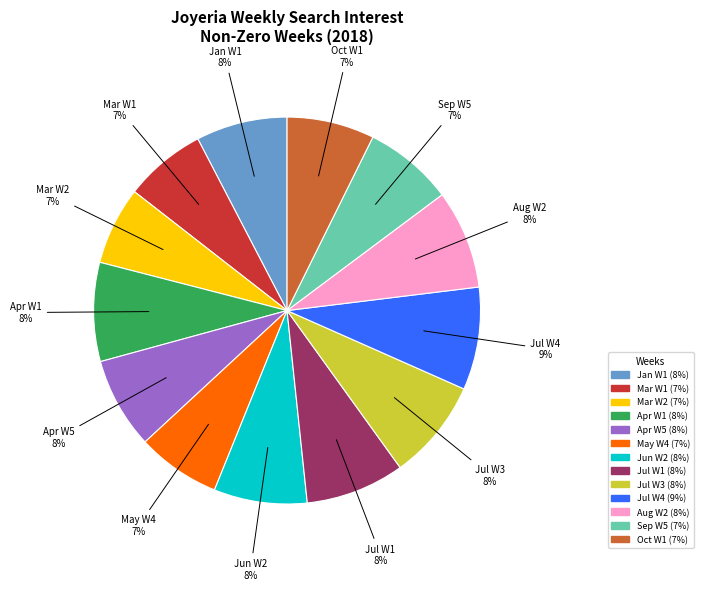

Is Apr W1 the majority of the pie?

No